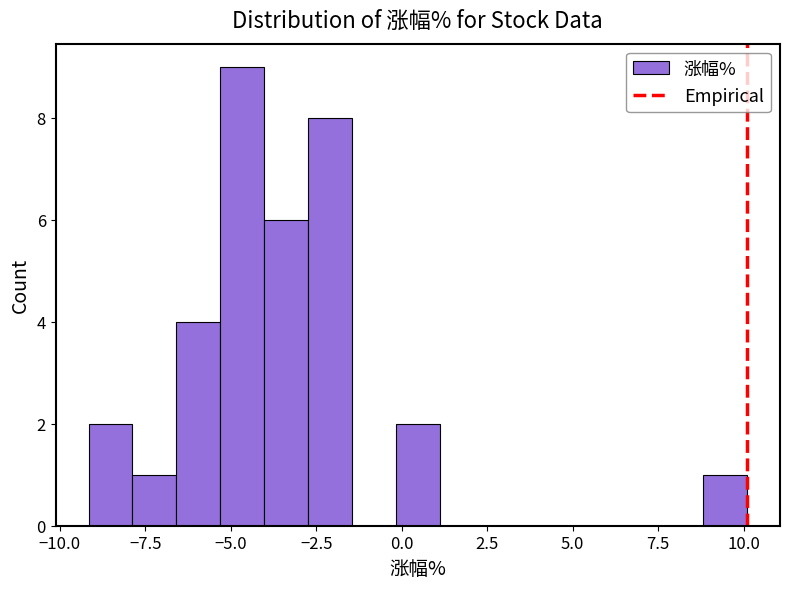

Read against the x-axis, roughly where is the centre of the tallest bar?

-4.5